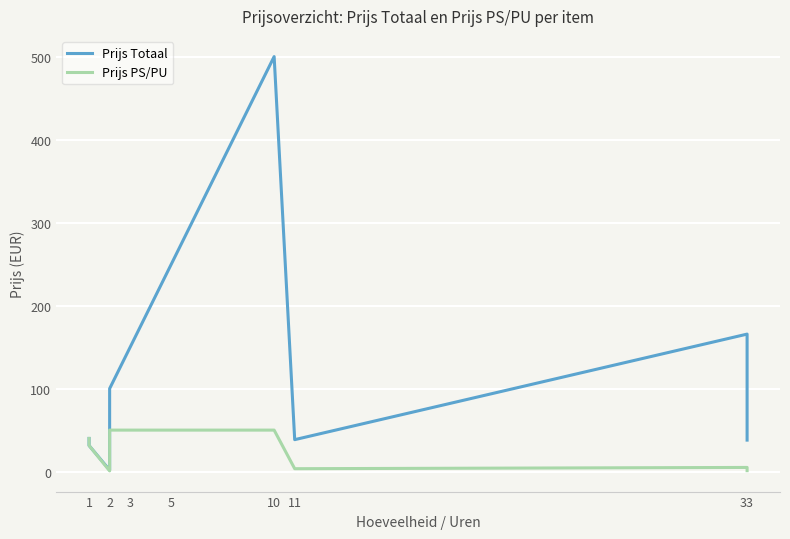

The Prijs Totaal series shows 46.5 at 1. True or false?

False